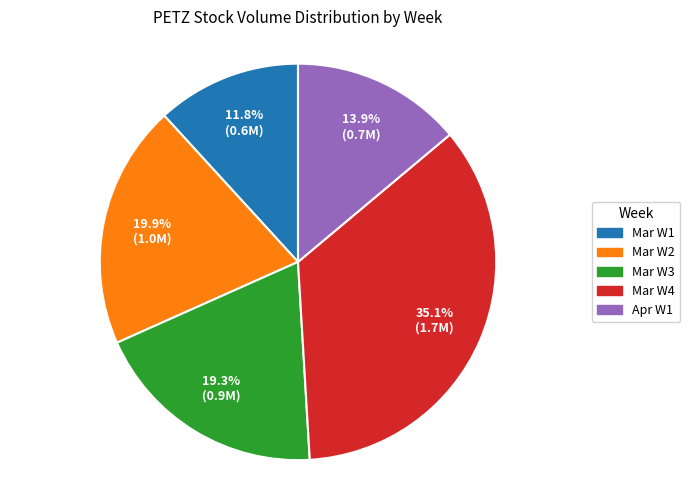

Is there any slice that represents more than half of the pie?

No